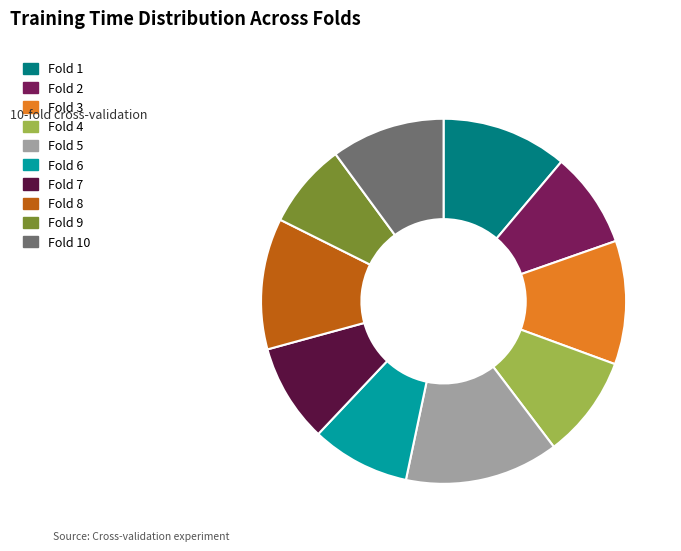

Does any single category account for the majority?

No